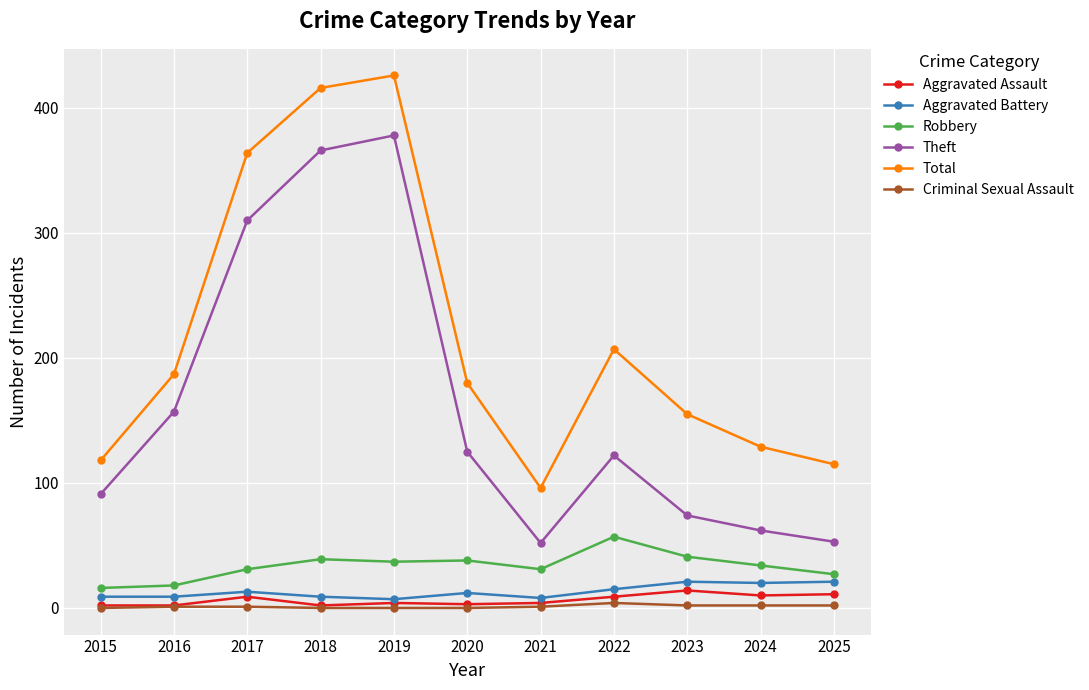

What is the difference between the highest and lowest values at 2021?

95